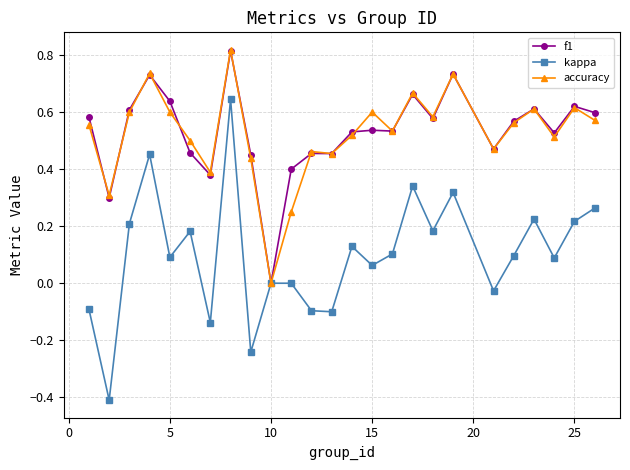

Which series has the widest spread of values?

kappa